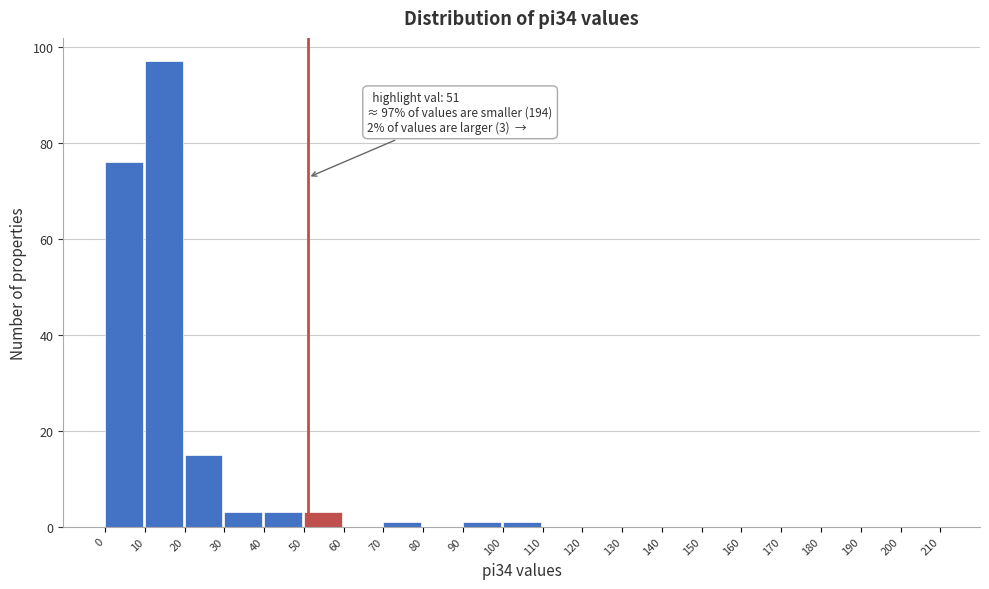

Which range on the x-axis has the tallest bar?

10 to 20